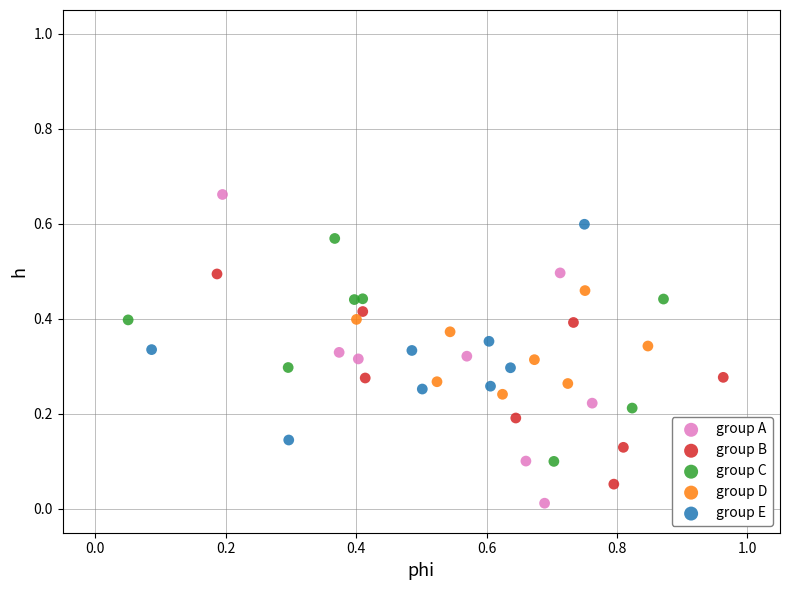

Which series has the largest Y range (max minus min)?

group A